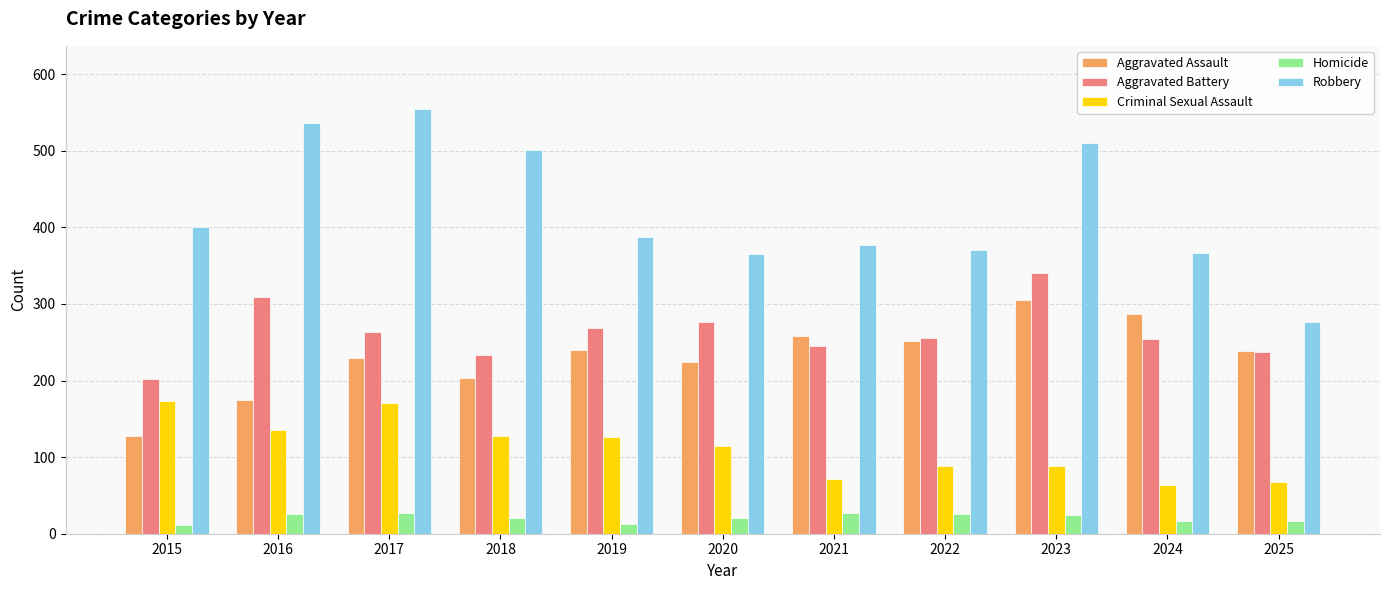

True or false: Aggravated Battery has a value of 309 at 2016.

True